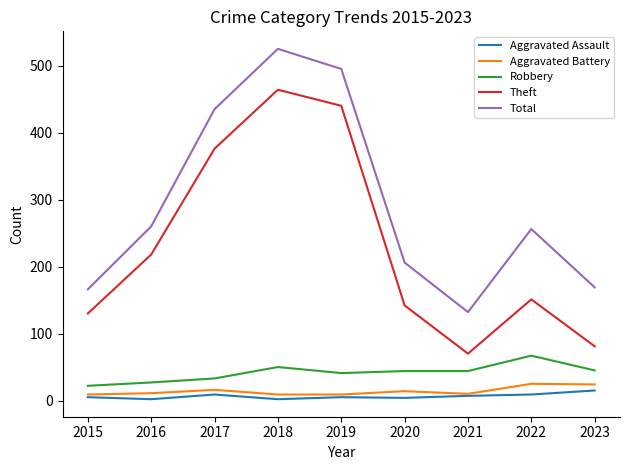

Is it true that Theft equals 239 at 2022?

False